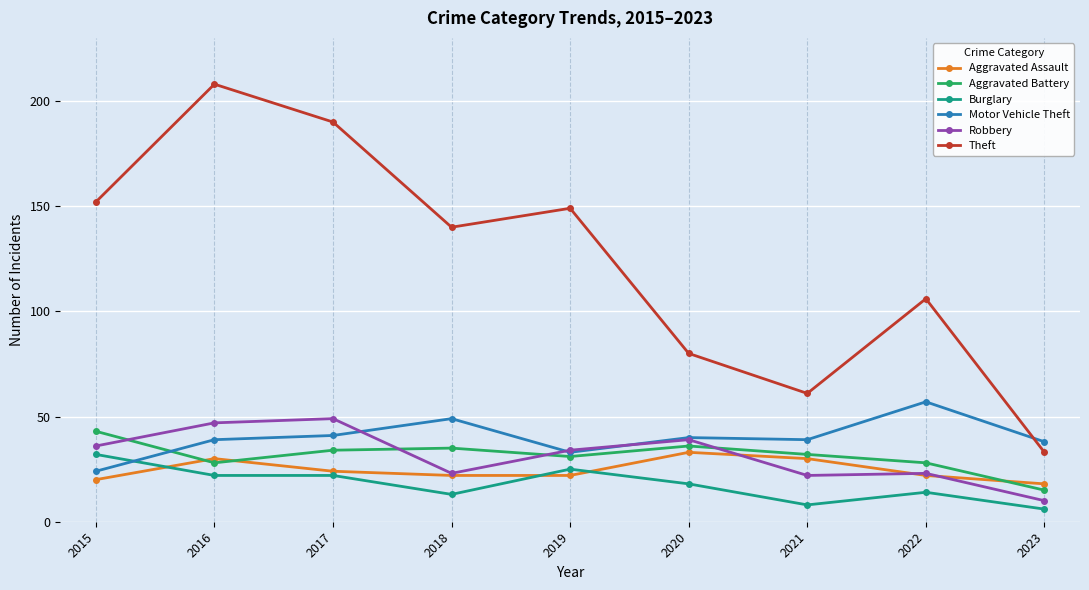

Reading left to right, what are all the values shown in this chart?

Aggravated Assault: 20	30	24	22	22	33	30	22	18
Aggravated Battery: 43	28	34	35	31	36	32	28	15
Burglary: 32	22	22	13	25	18	8	14	6
Motor Vehicle Theft: 24	39	41	49	33	40	39	57	38
Robbery: 36	47	49	23	34	39	22	23	10
Theft: 152	208	190	140	149	80	61	106	33